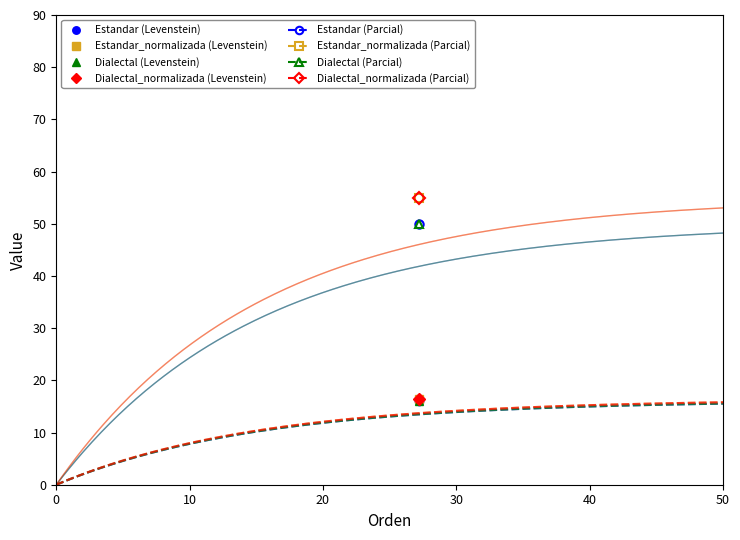

Count the Levenstein values in the range 16 to 17.

4